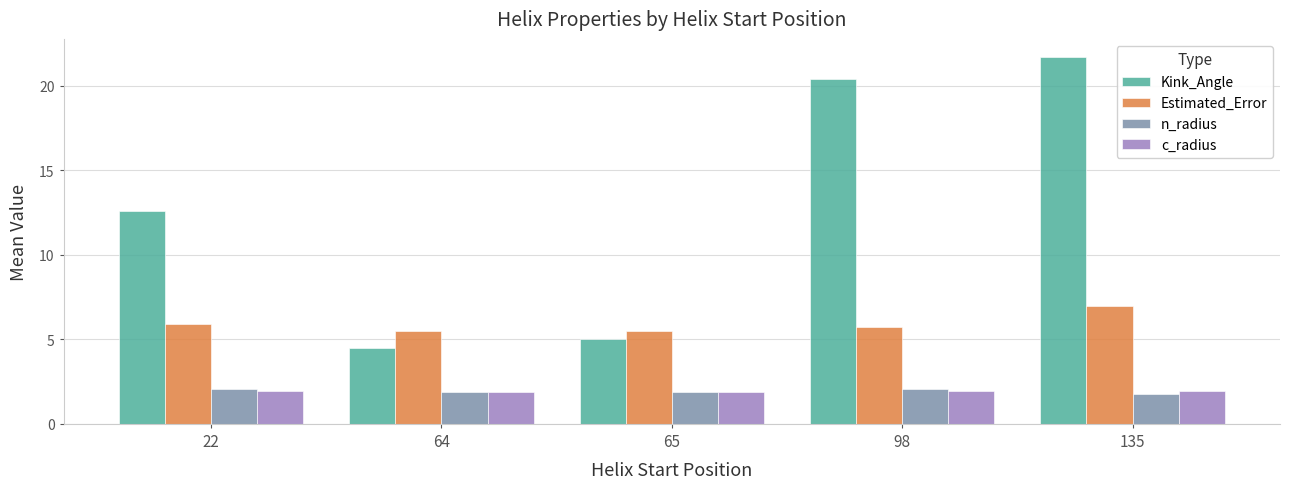

What is the smallest value displayed?

1.8